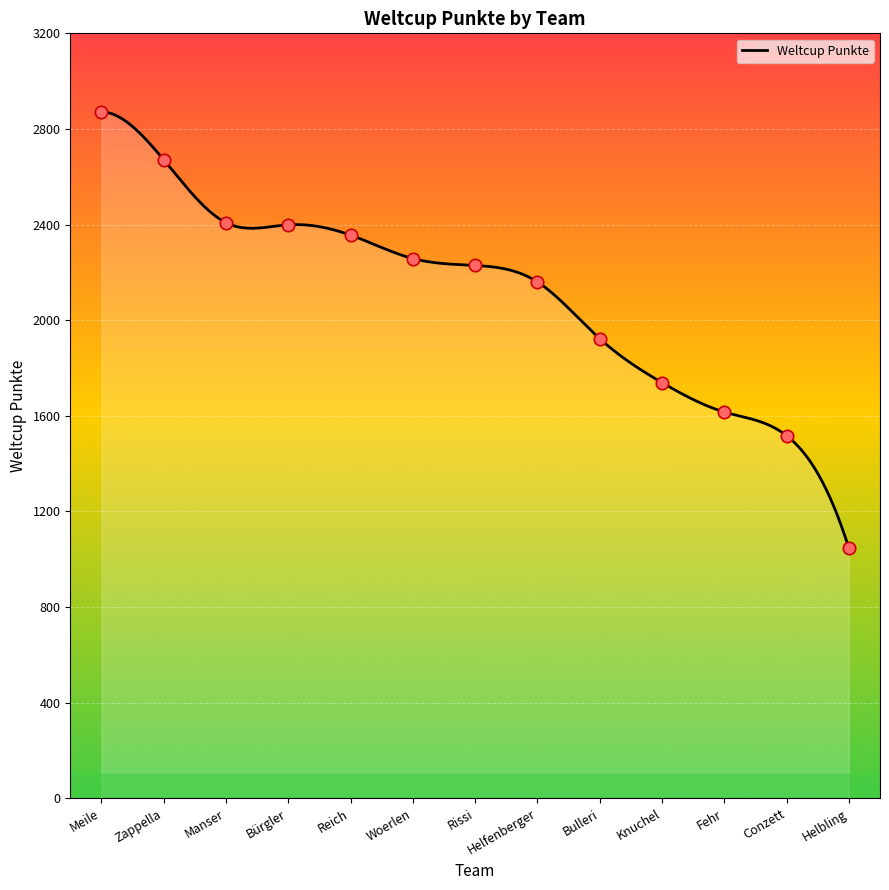

Which has a higher value, Knuchel or Meile?

Meile